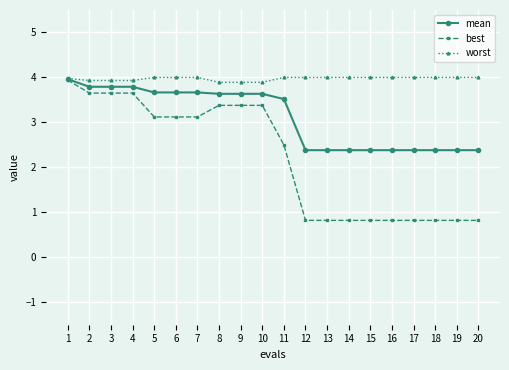

Rank the series by their average value, from lowest to highest.

best, mean, worst